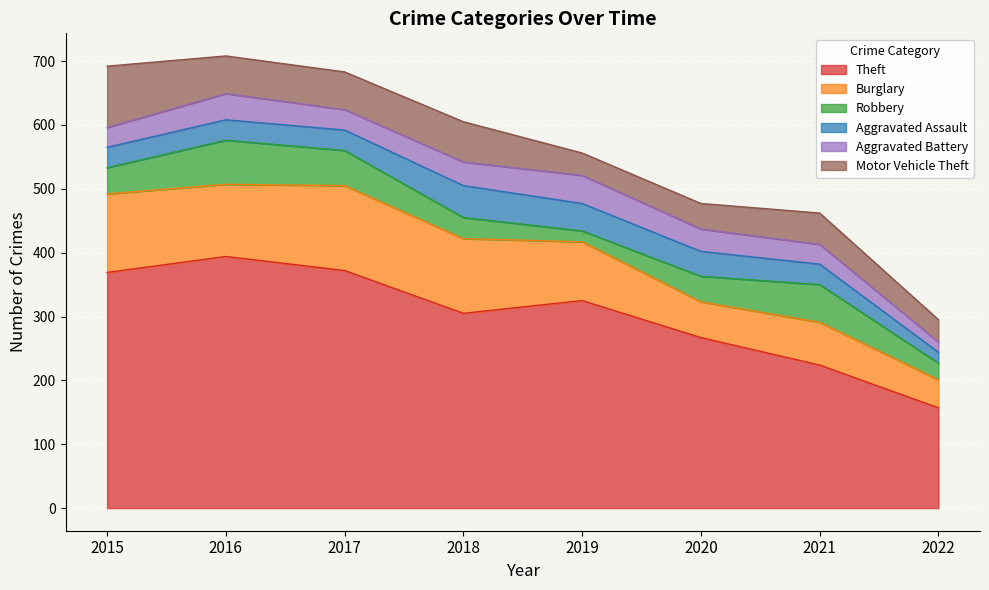

At which category is the sum across all series the highest?

2016